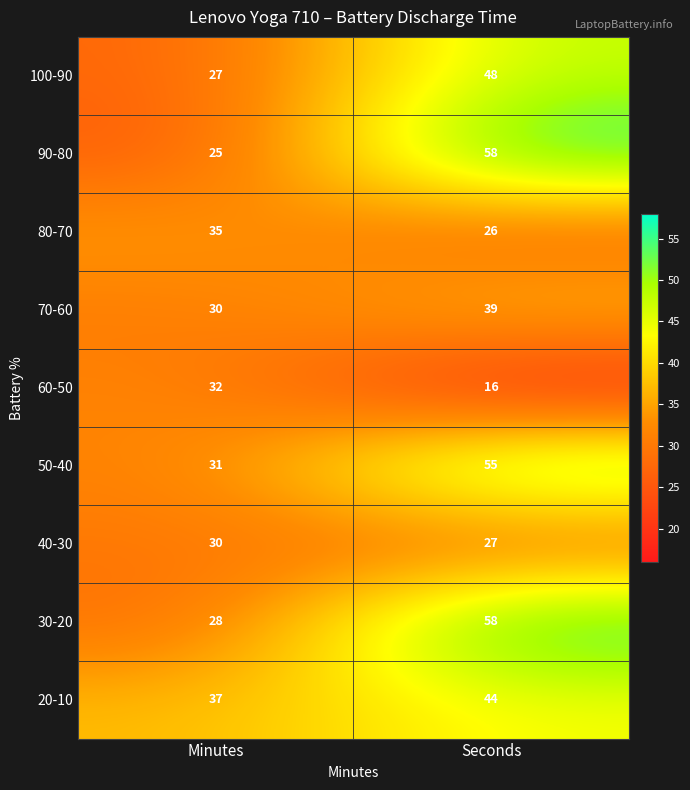

Is the value of 90-80 at Seconds greater than the value of 100-90 at Seconds?

Yes